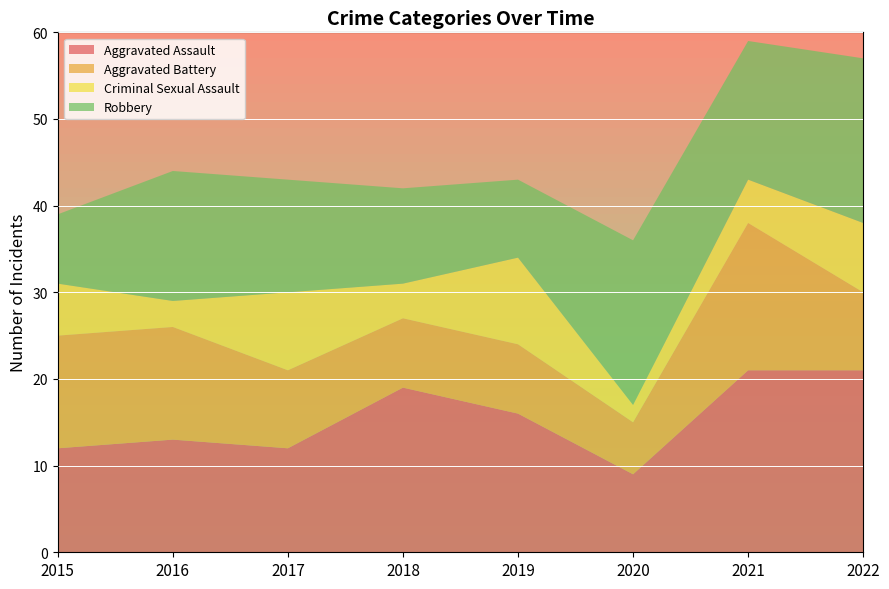

Reading left to right, transcribe all the data shown in this chart.

Aggravated Assault: 12	13	12	19	16	9	21	21
Aggravated Battery: 13	13	9	8	8	6	17	9
Criminal Sexual Assault: 6	3	9	4	10	2	5	8
Robbery: 8	15	13	11	9	19	16	19